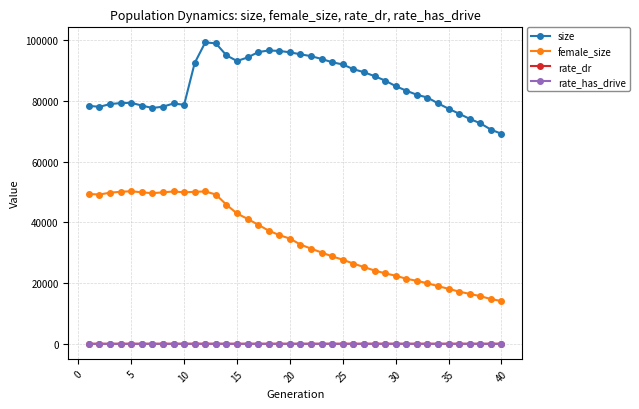

Which series has the largest total across all categories?

size